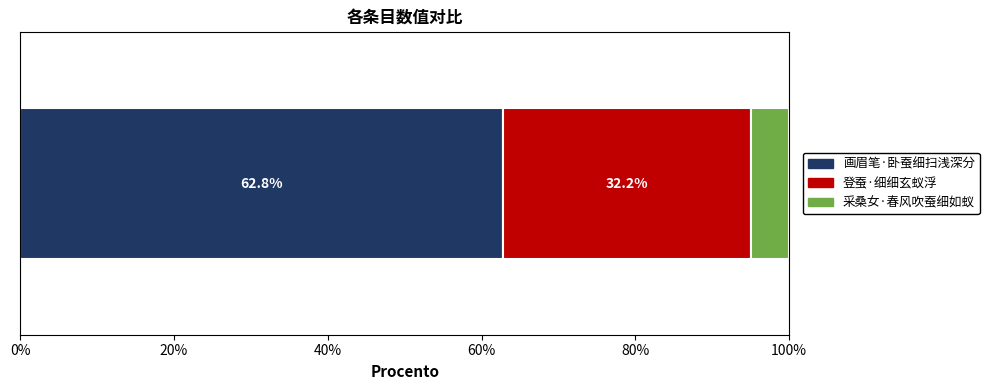

What is the maximum value for 画眉笔·卧蚕细扫浅深分?

62.8